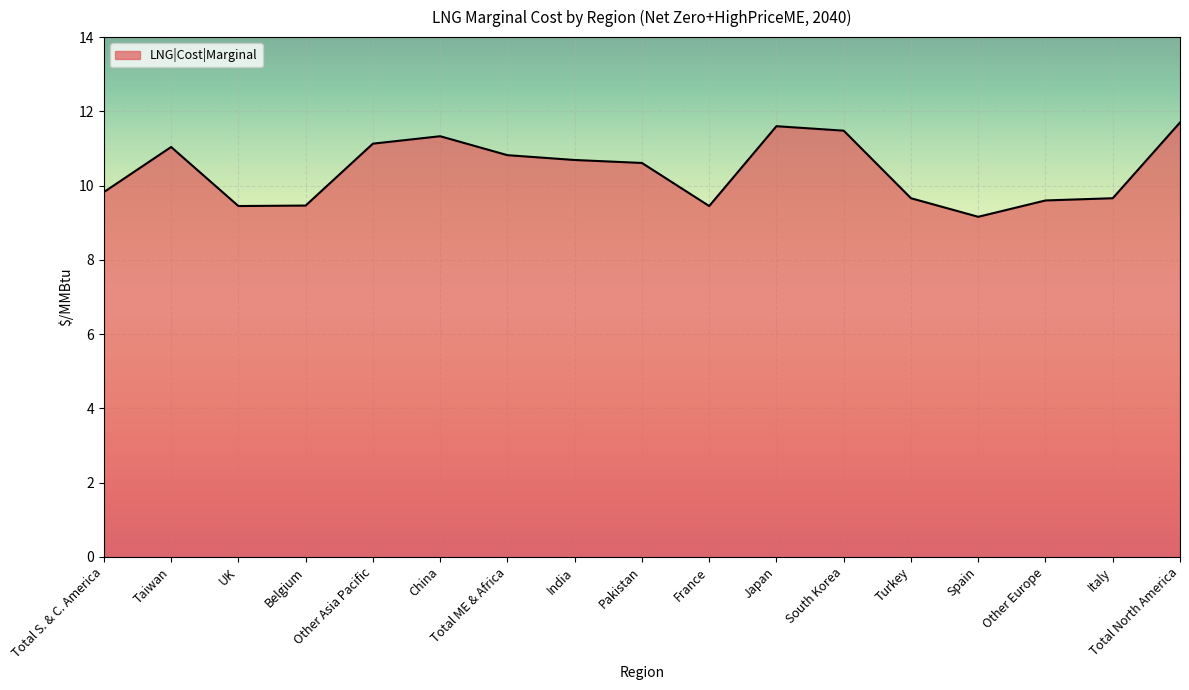

At which label does the data first exceed 10?

Taiwan